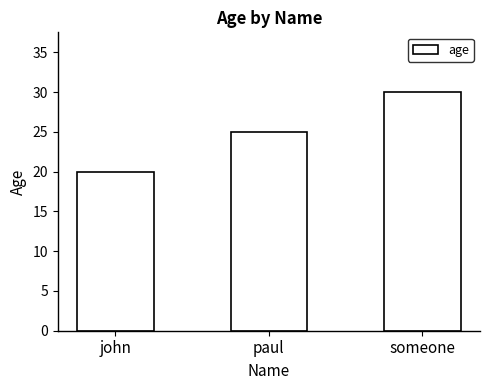

What is the label of the 3rd bar from the right?

john